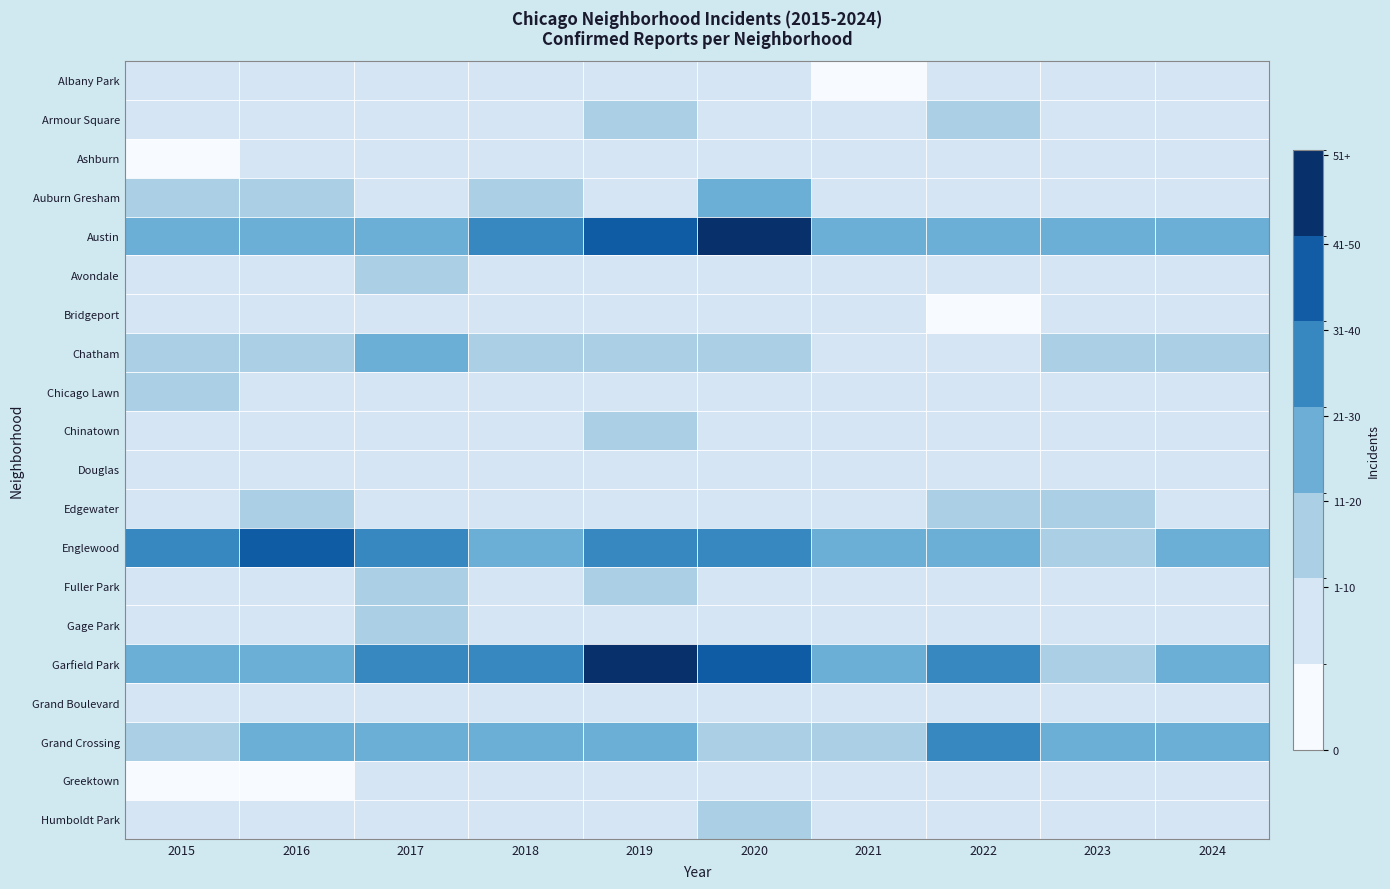

At which category is the sum across all series the highest?

2019